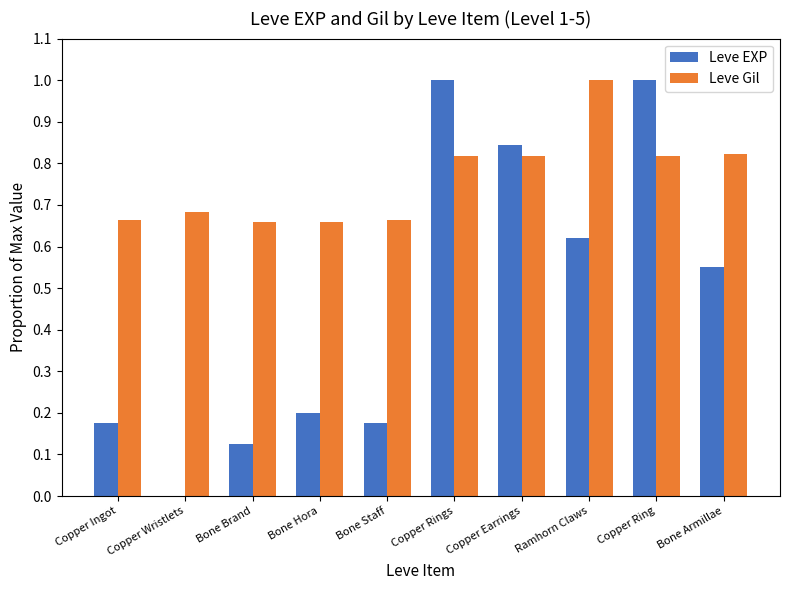

Does the chart contain stacked bars?

No